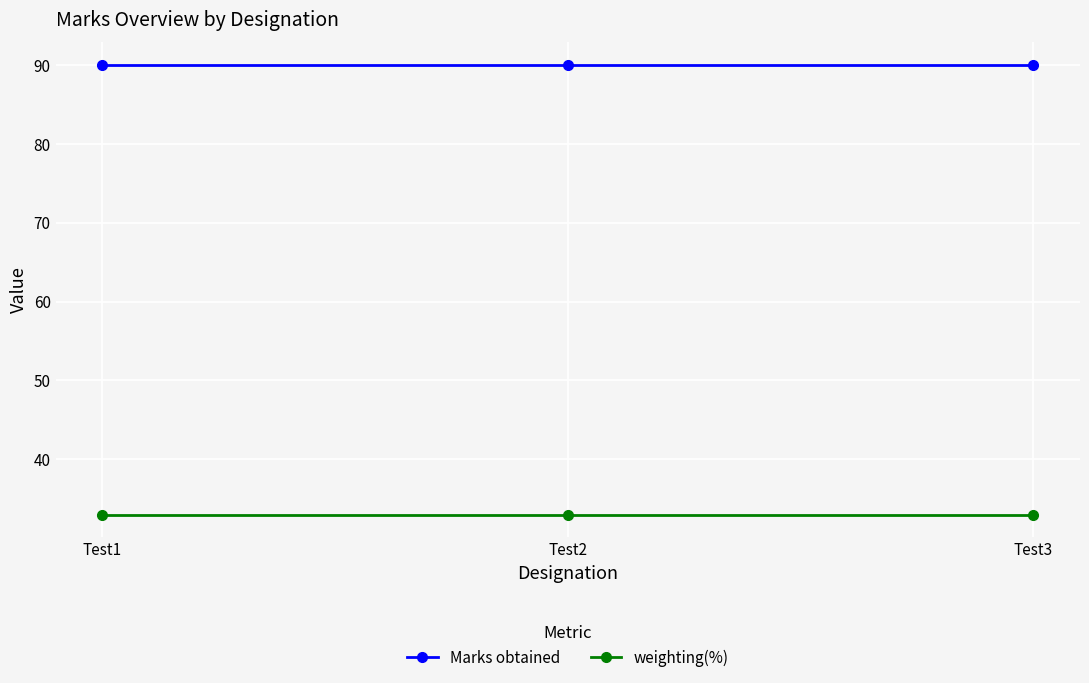

Is it true that weighting(%) equals 53 at Test2?

False